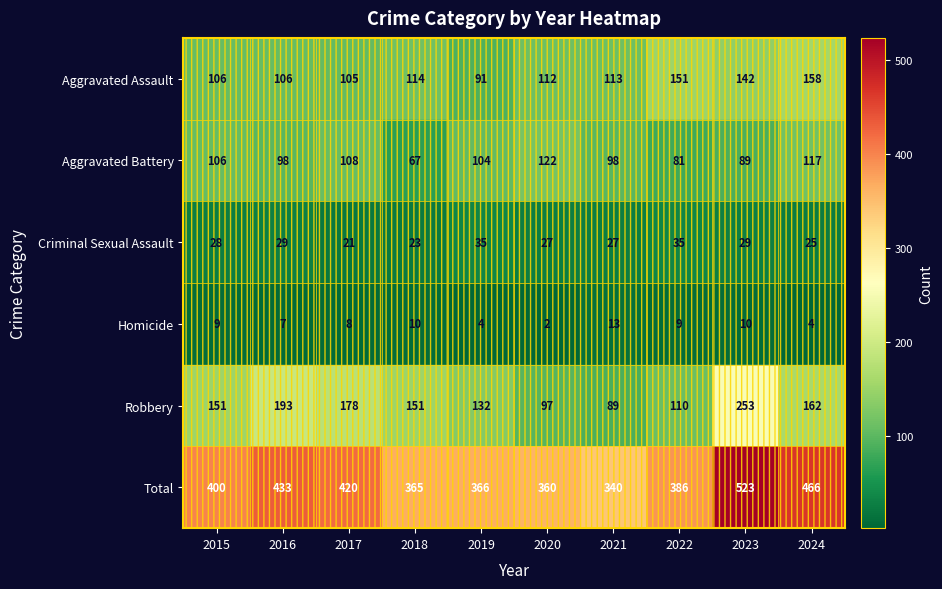

Between 2017 and 2022, which series saw the biggest shift?

Robbery